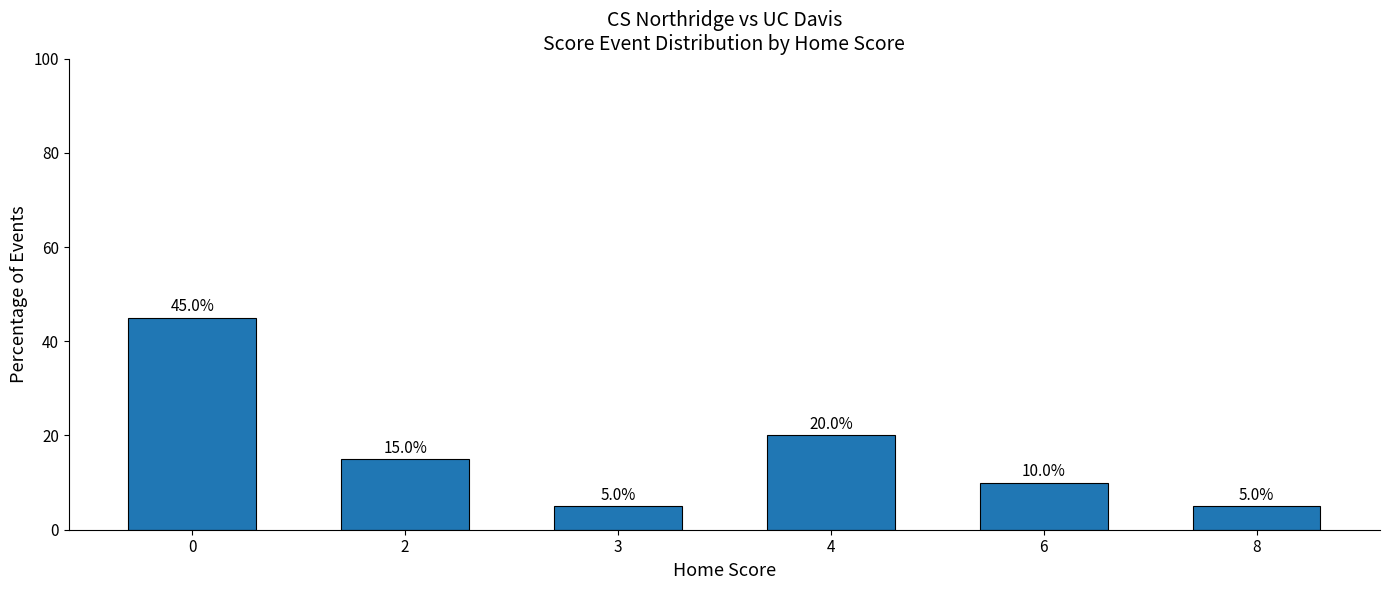

Count the number of categories in the chart.

6